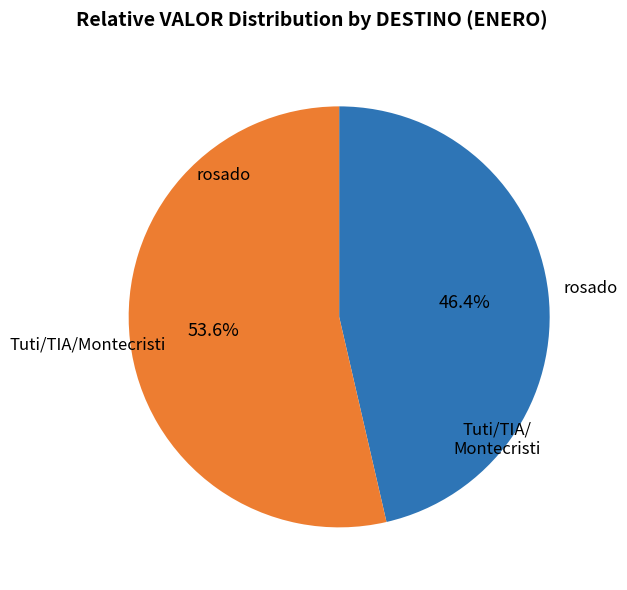

Is there any slice that represents more than half of the pie?

Yes